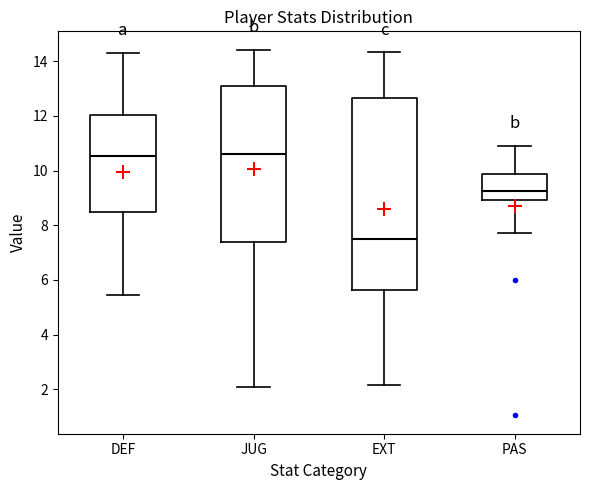

Where does the median line of the box for DEF sit on the y-axis? The values are not printed on the chart, so give them approximately, as read against the axis.

10.6